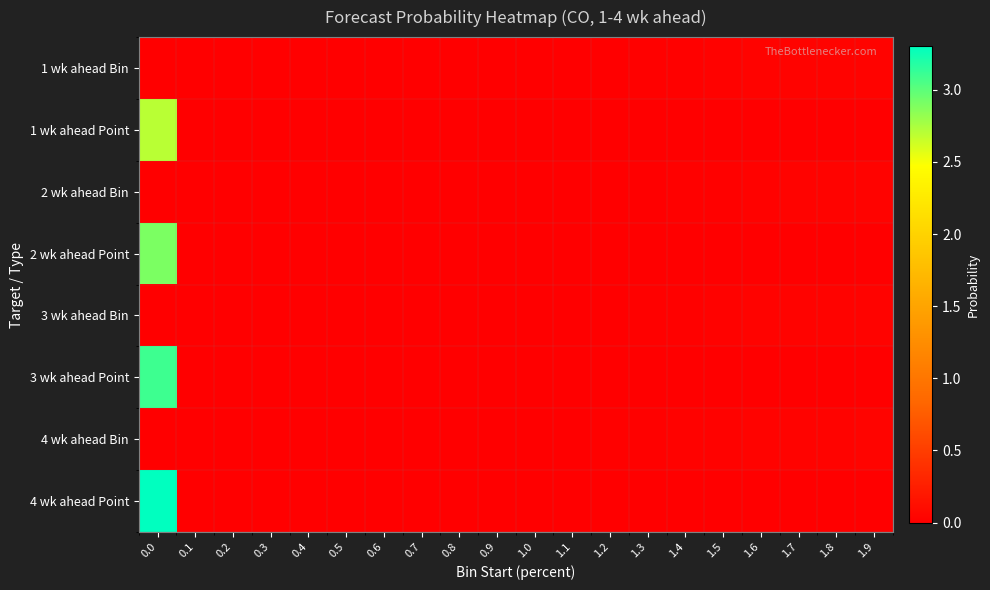

Count the number of data series in this chart.

8